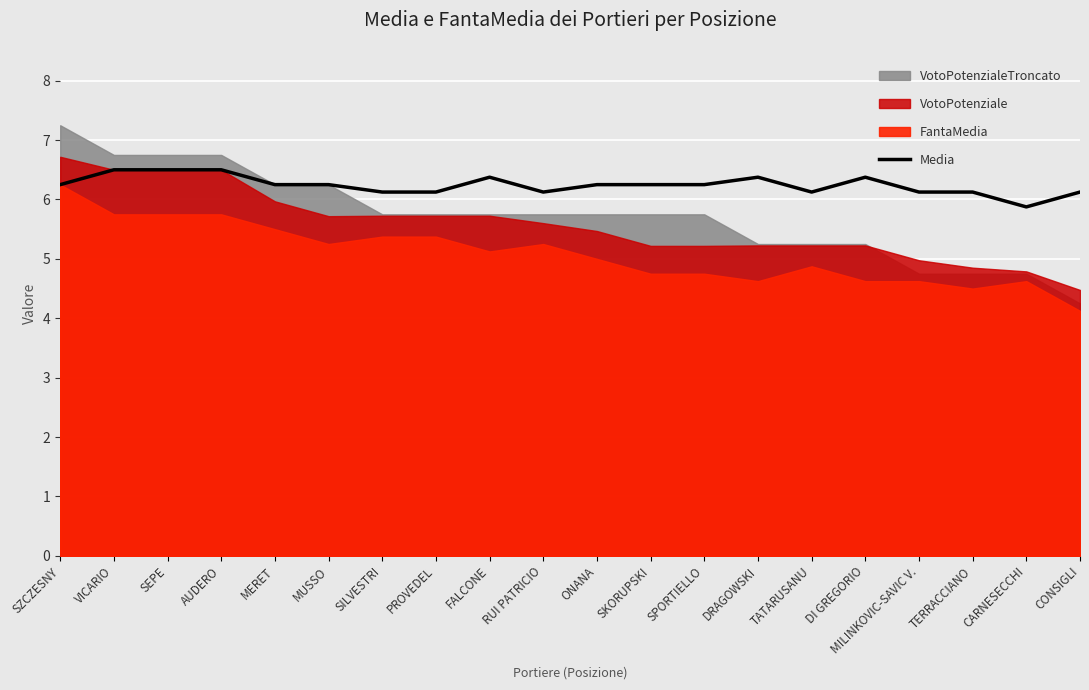

True or false: the data has more than 2 interior local peaks.

True